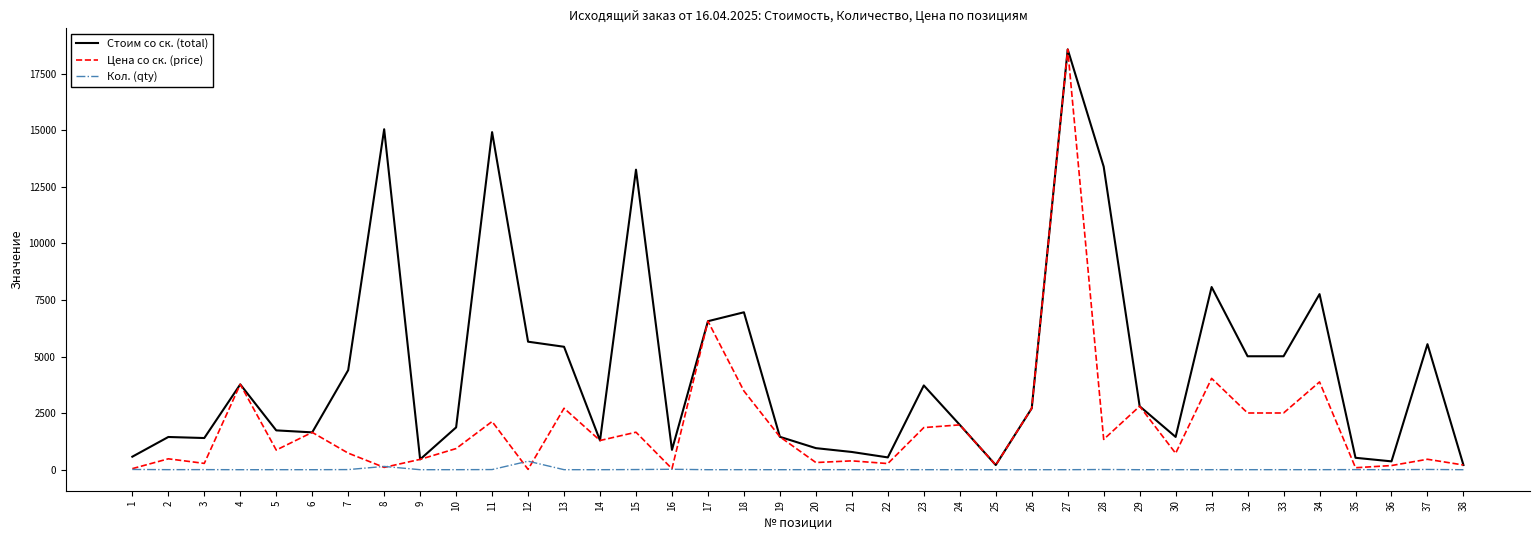

What is the highest value of the Стоим со ск. (total) series?

18566.8